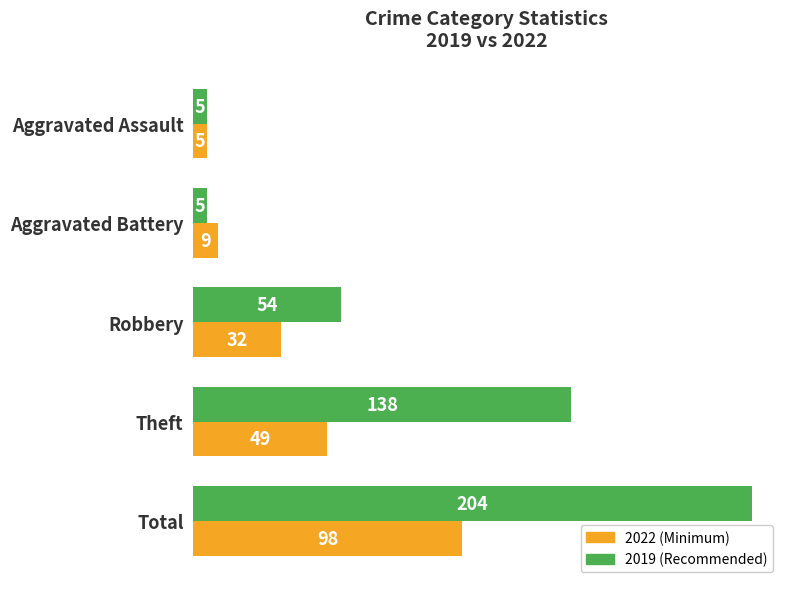

How many series are shown in this chart?

2